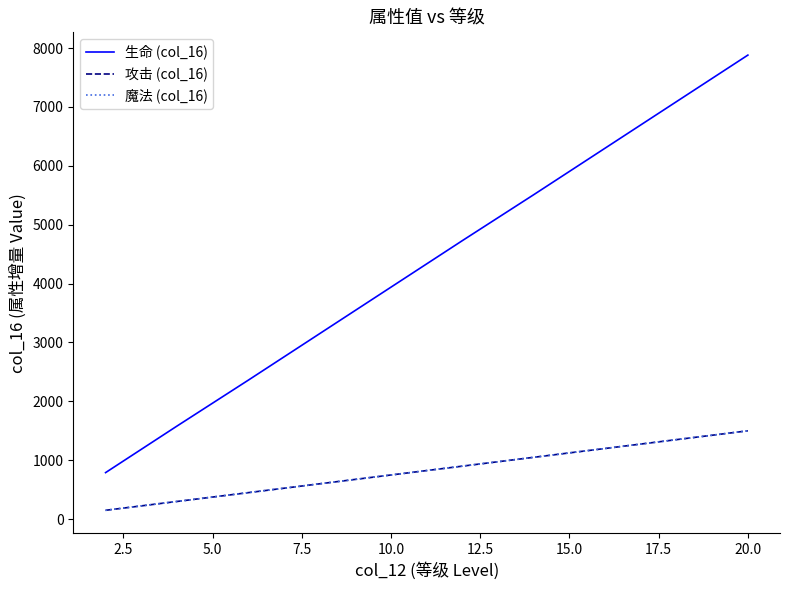

What is the label of the 7th point from the left?

15.0